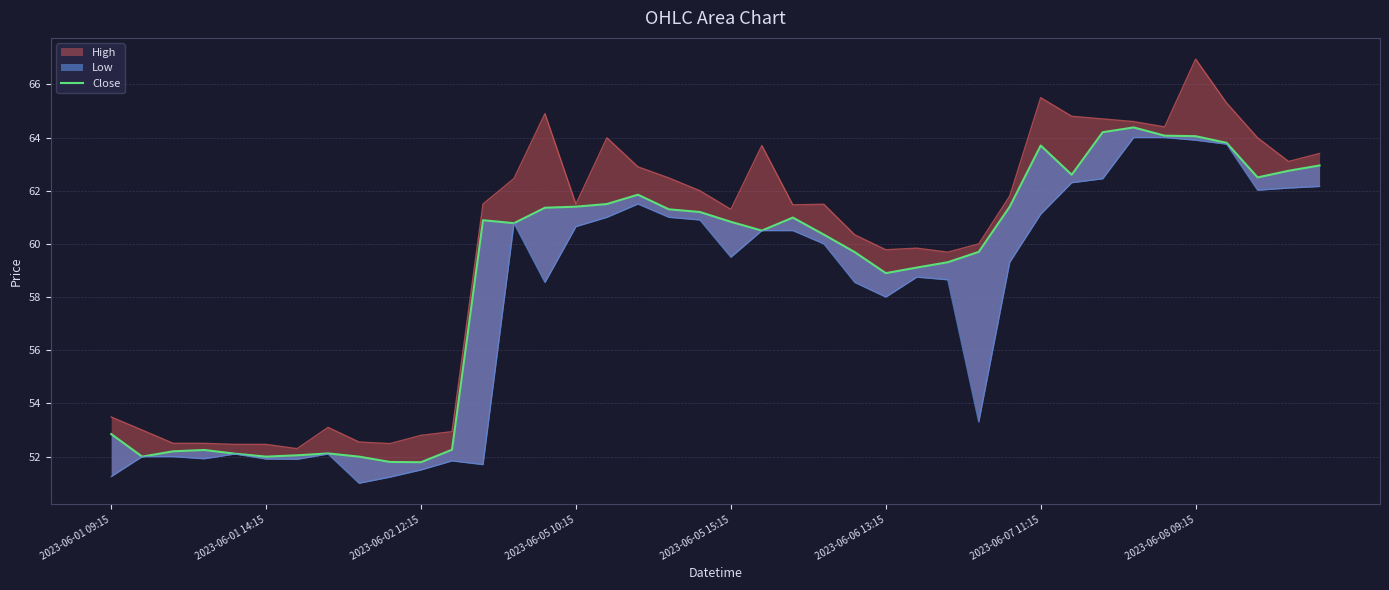

How many values are below 60?

17